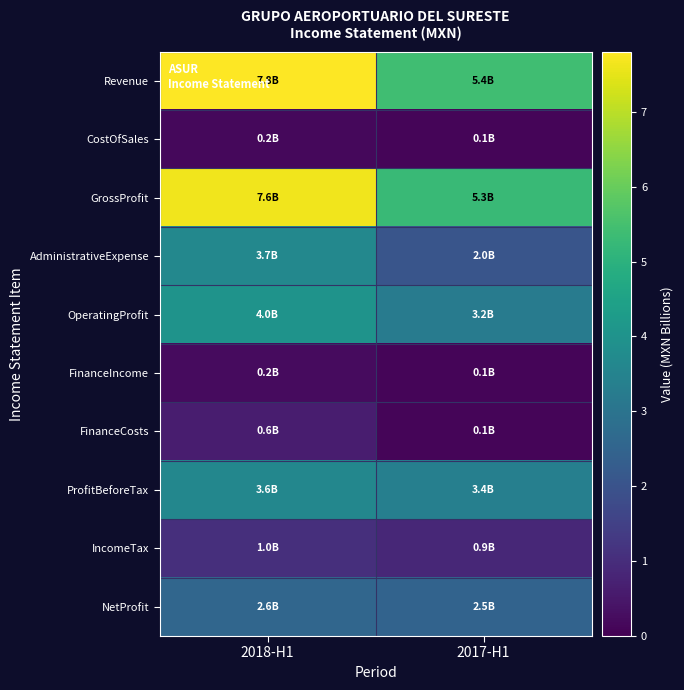

Reading left to right, list all the values displayed in this chart.

Revenue: 2018-H1=7.8	2017-H1=5.4
CostOfSales: 2018-H1=0.2	2017-H1=0.1
GrossProfit: 2018-H1=7.6	2017-H1=5.3
AdministrativeExpense: 2018-H1=3.7	2017-H1=2.0
OperatingProfit: 2018-H1=4.0	2017-H1=3.2
FinanceIncome: 2018-H1=0.2	2017-H1=0.1
FinanceCosts: 2018-H1=0.6	2017-H1=0.1
ProfitBeforeTax: 2018-H1=3.6	2017-H1=3.4
IncomeTax: 2018-H1=1.0	2017-H1=0.9
NetProfit: 2018-H1=2.6	2017-H1=2.5